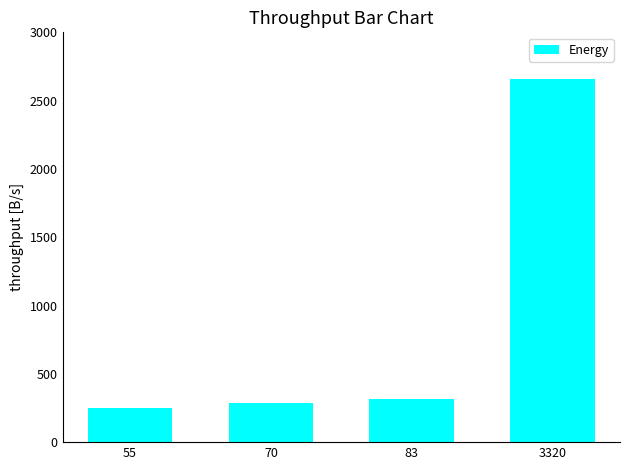

How many series are shown in this chart?

1